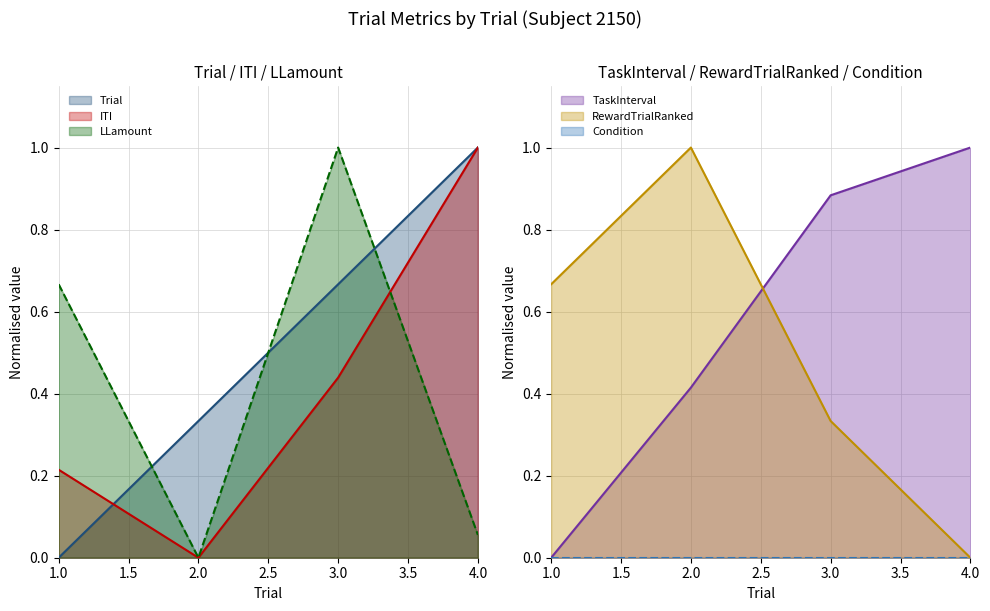

At which label does LLamount reach its minimum?

2.0